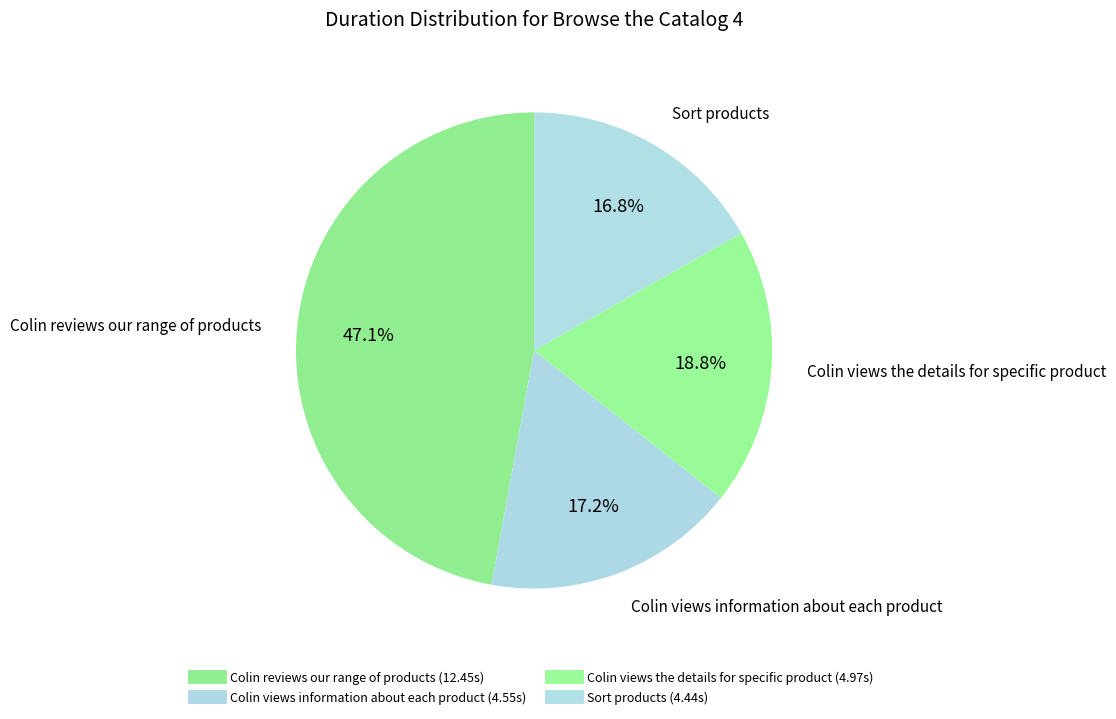

How many segments does this pie chart have?

4